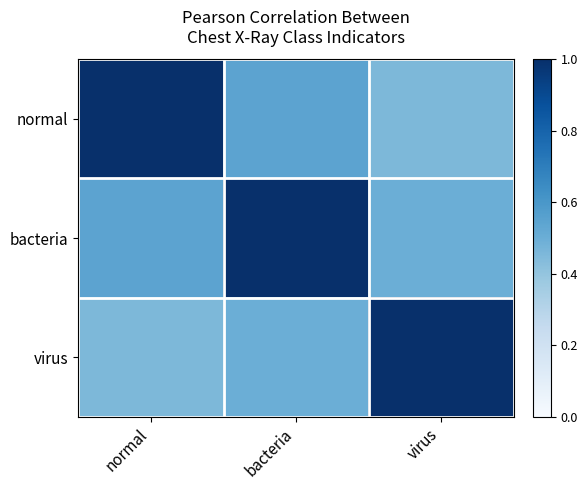

Reading right to left, list all the values displayed in this chart.

normal: virus=0.5	bacteria=0.5	normal=1.0
bacteria: virus=0.5	bacteria=1.0	normal=0.5
virus: virus=1.0	bacteria=0.5	normal=0.5